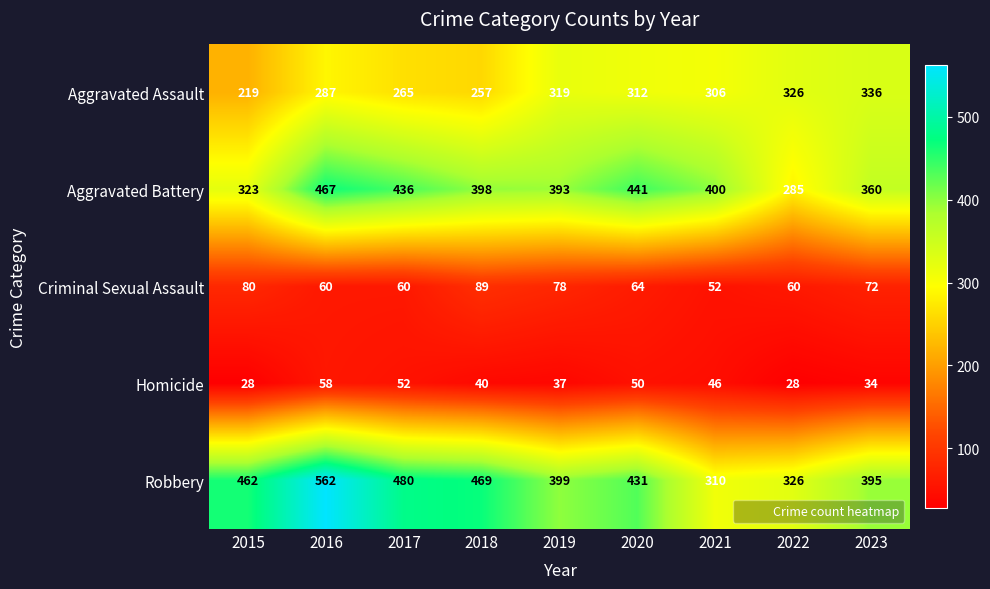

What is the smallest value displayed?

28